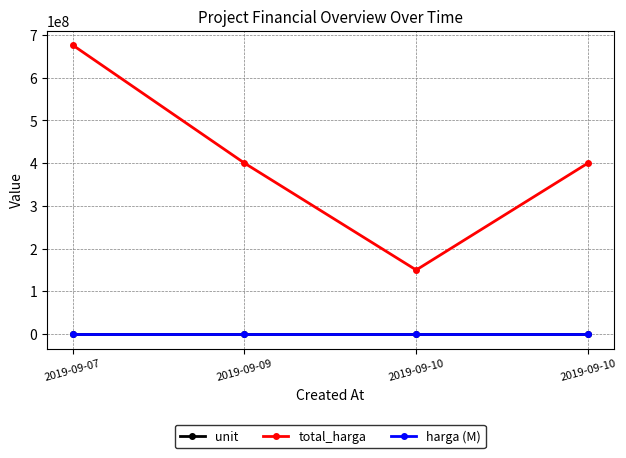

Which series has the widest spread of values?

total_harga